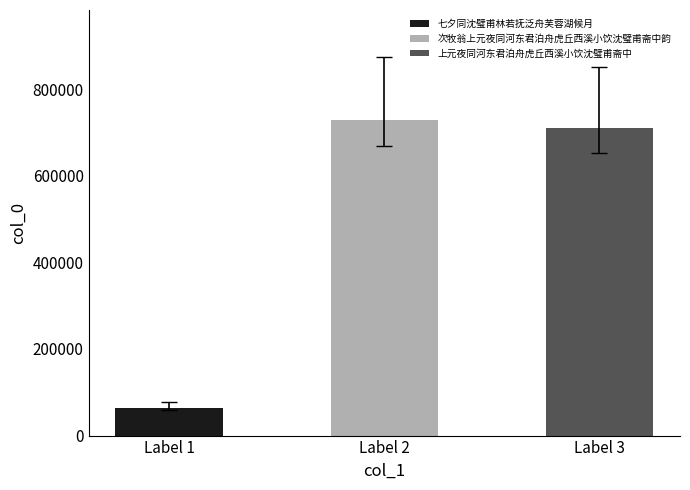

Reading right to left, transcribe all the data shown in this chart.

709033	727750	64741